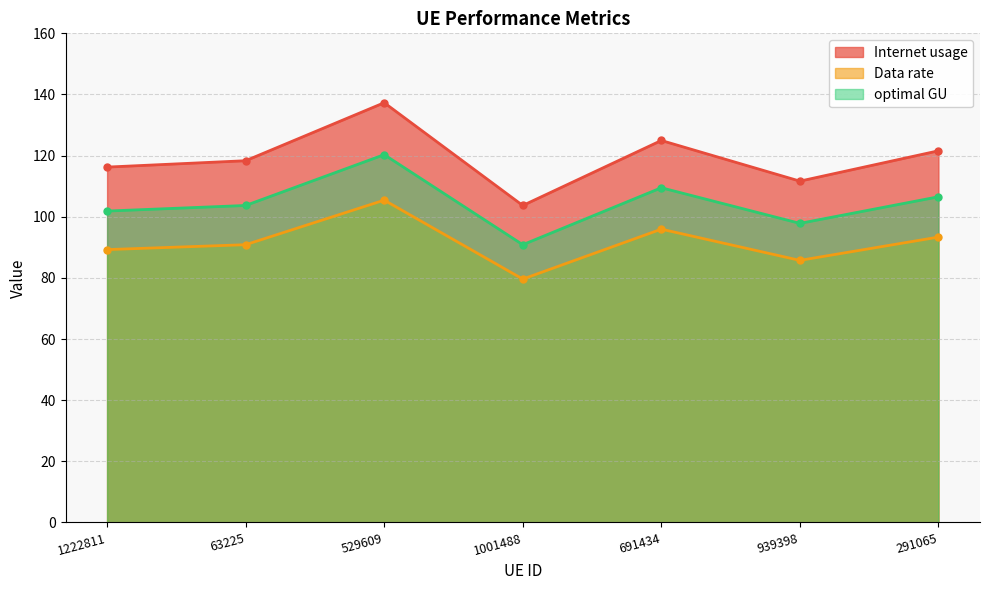

At which category does Internet usage reach its first local valley?

1001488